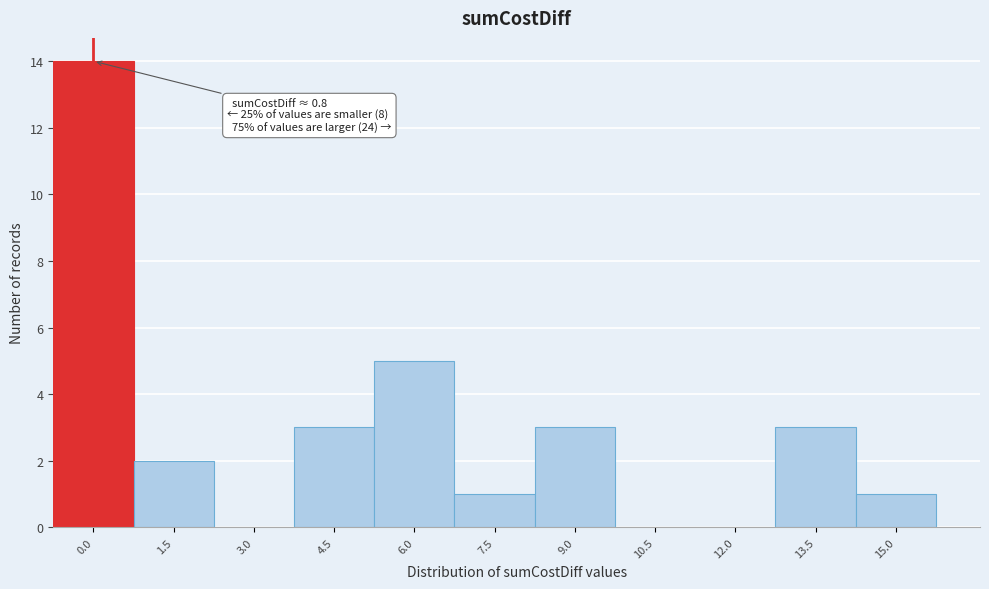

Reading left to right, transcribe all the data shown in this chart.

0.0=14	1.5=2	3.0=0	4.5=3	6.0=5	7.5=1	9.0=3	10.5=0	12.0=0	13.5=3	15.0=1